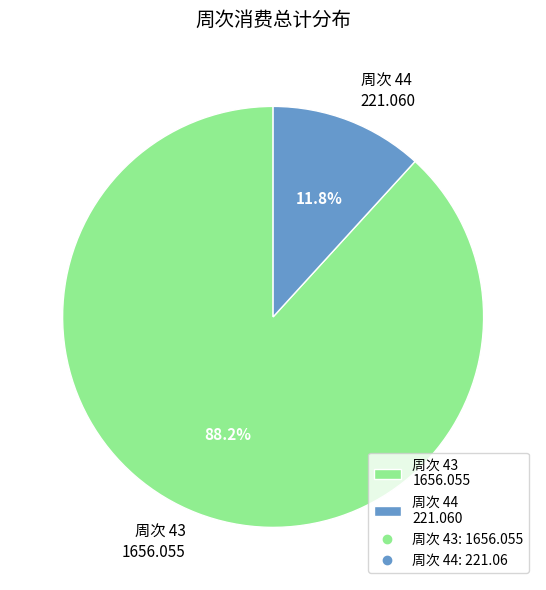

Count the number of slices in the pie.

2